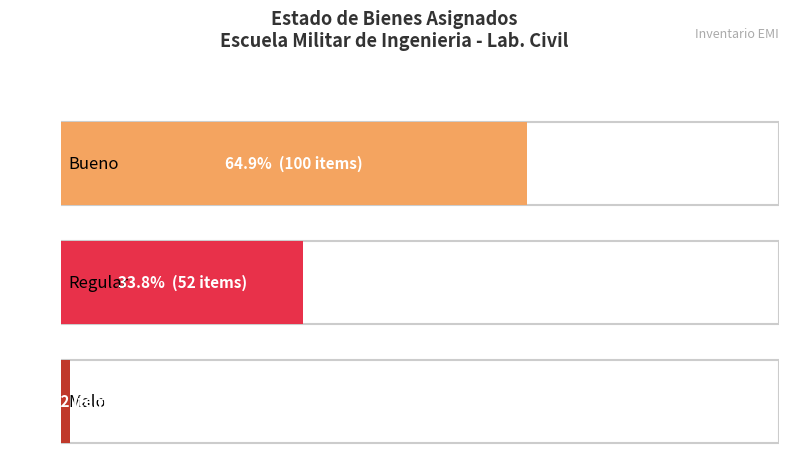

What is the minimum value shown in the chart?

2